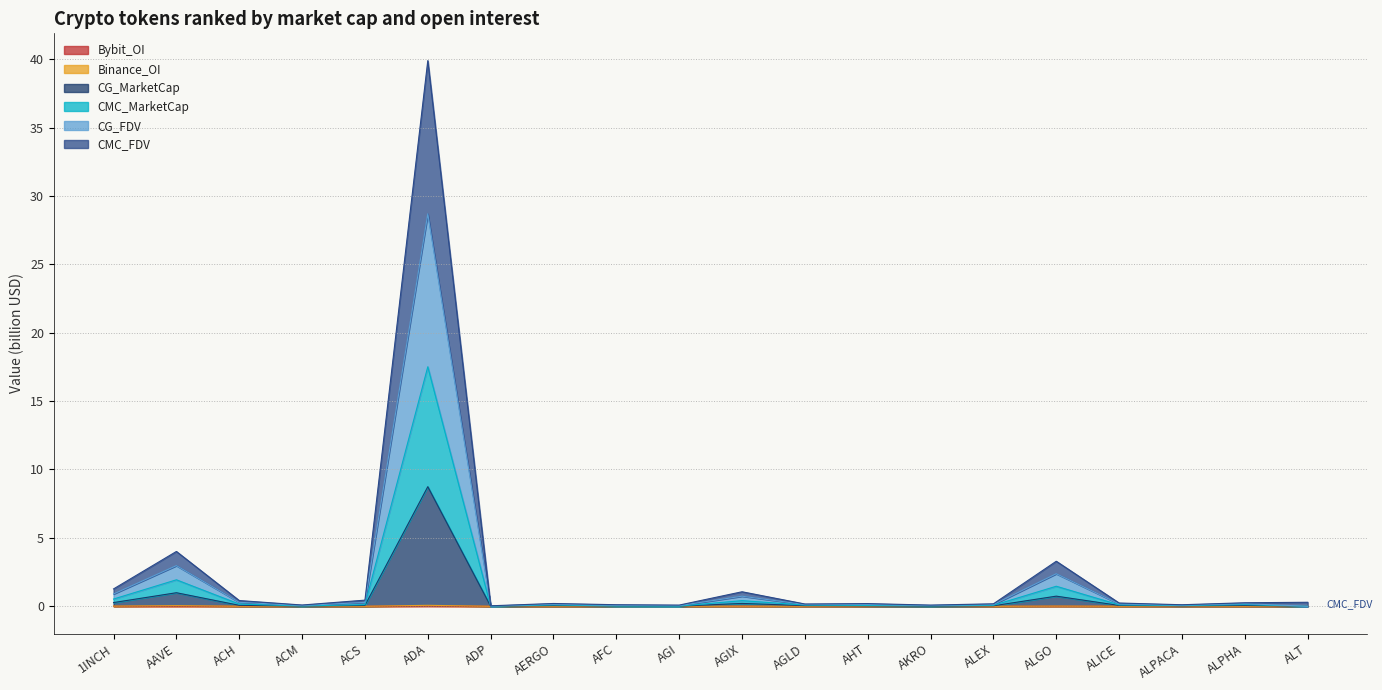

At which label does Bybit_OI reach its peak?

ADA